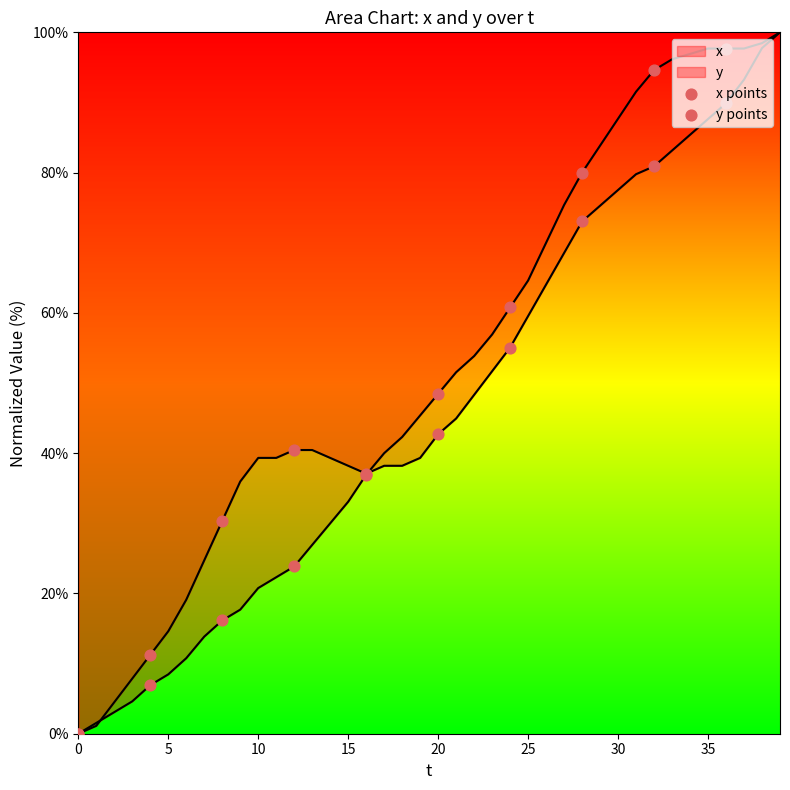

Which series has the largest total across all categories?

x points